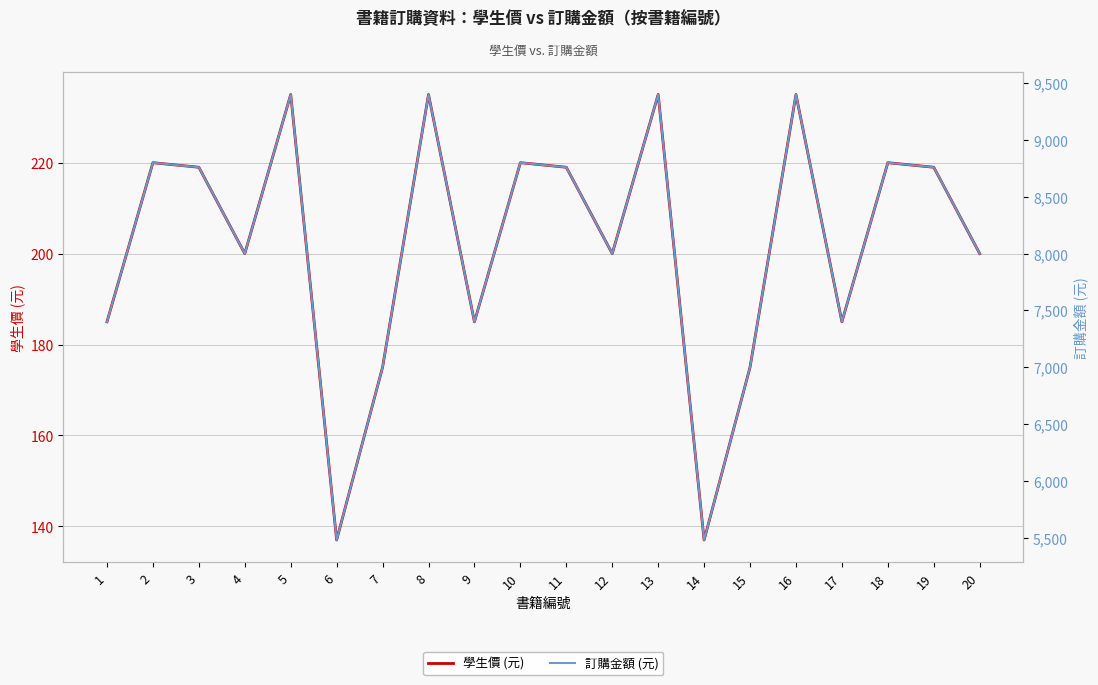

True or false: 學生價 (元) and 訂購金額 (元) cross at least once.

False